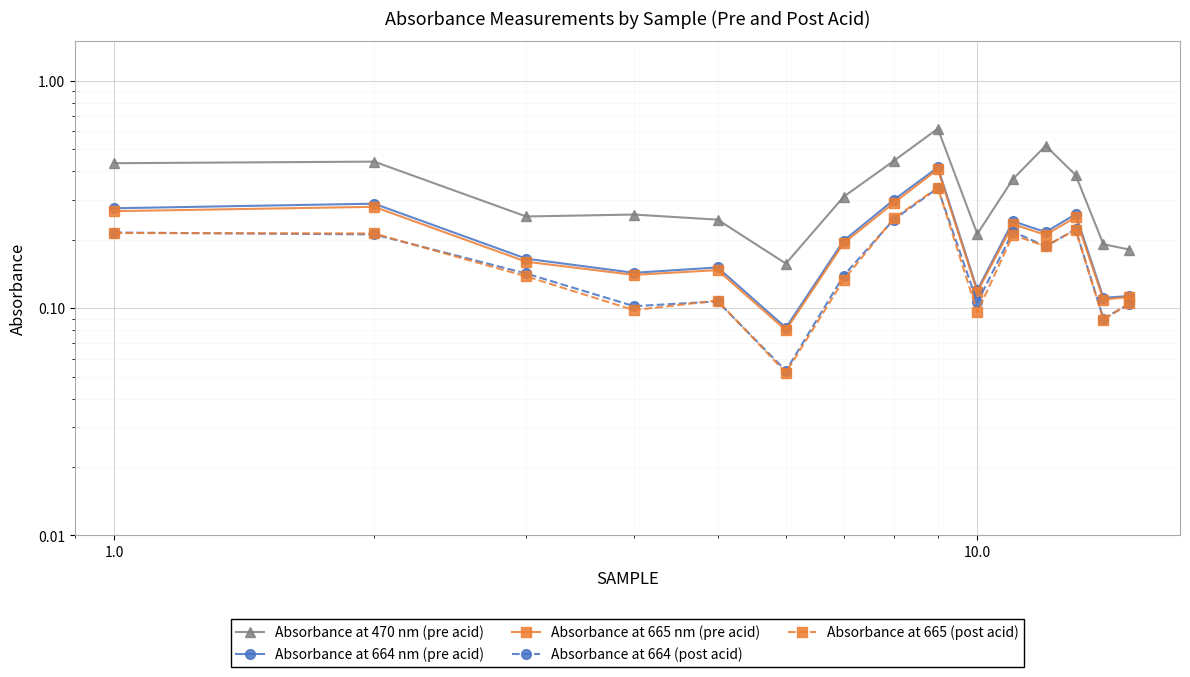

List the series in order of their peak value, lowest first.

Absorbance at 664 (post acid), Absorbance at 665 (post acid), Absorbance at 665 nm (pre acid), Absorbance at 664 nm (pre acid), Absorbance at 470 nm (pre acid)